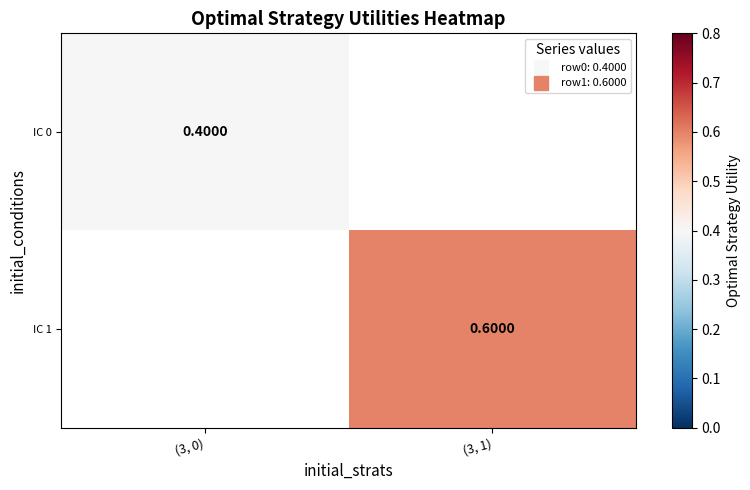

List the series in order of their overall mean, lowest first.

IC 0, IC 1